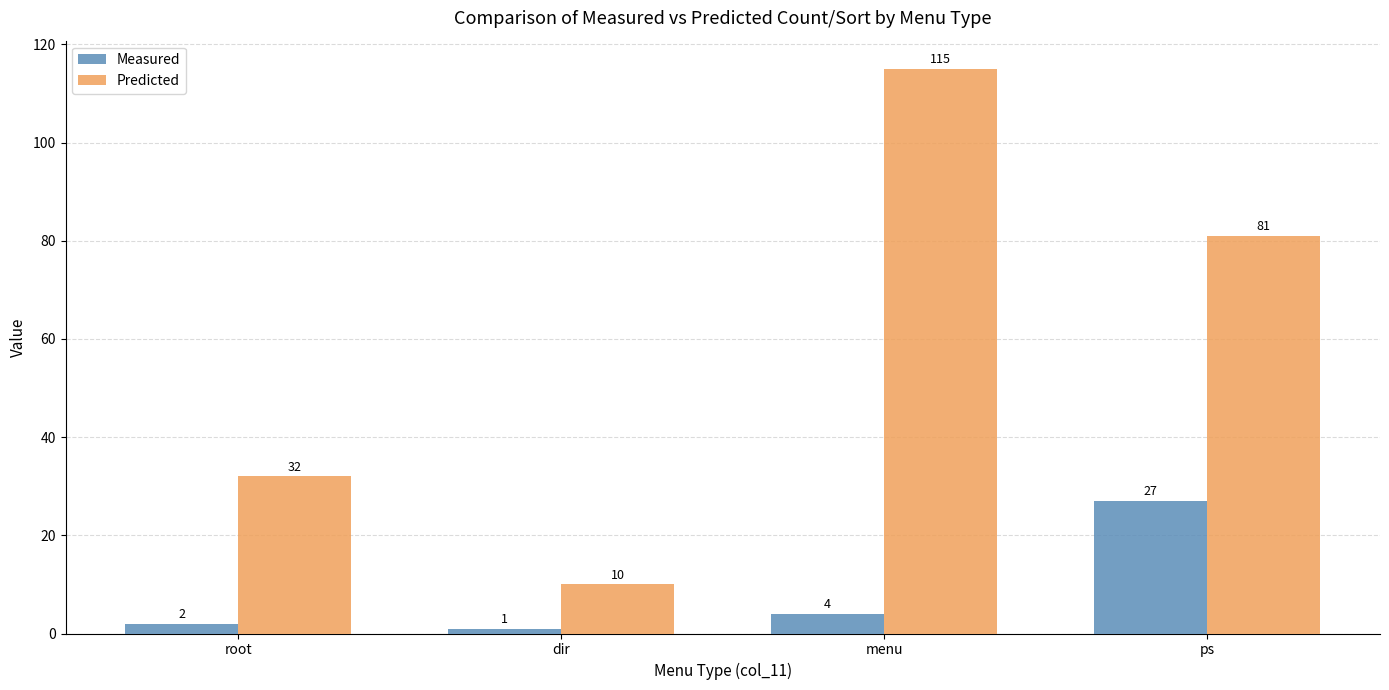

Is it true that Predicted equals 10 at dir?

True